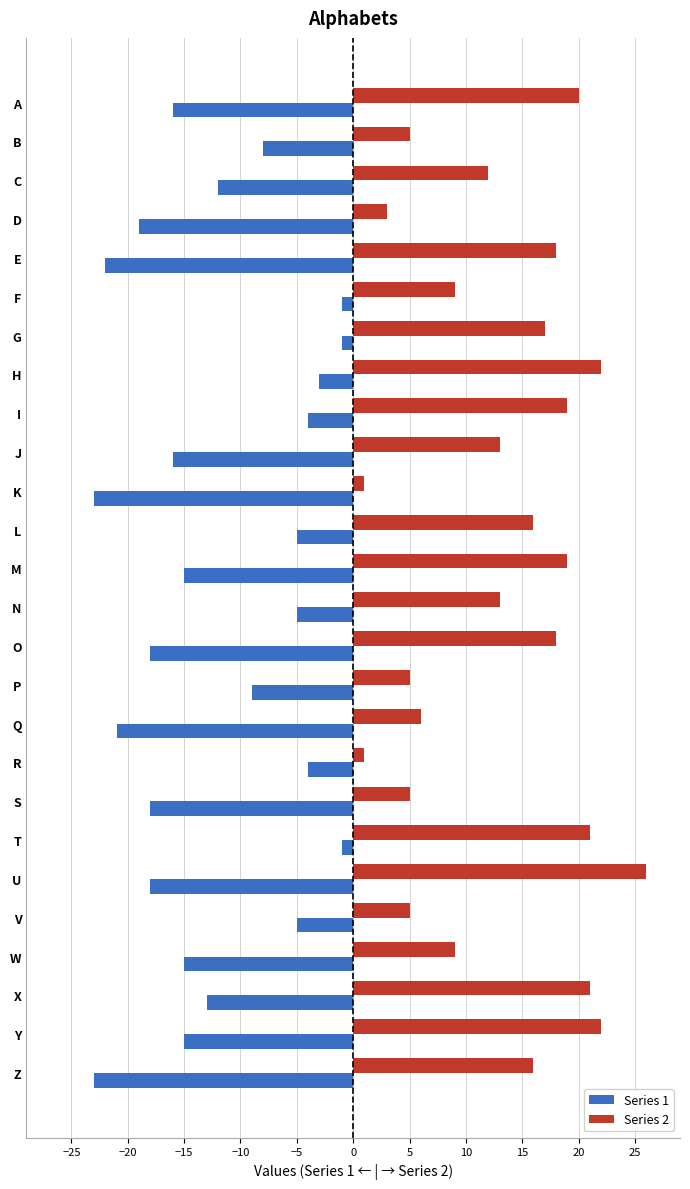

How many data points in Series 1 are above -13?

12